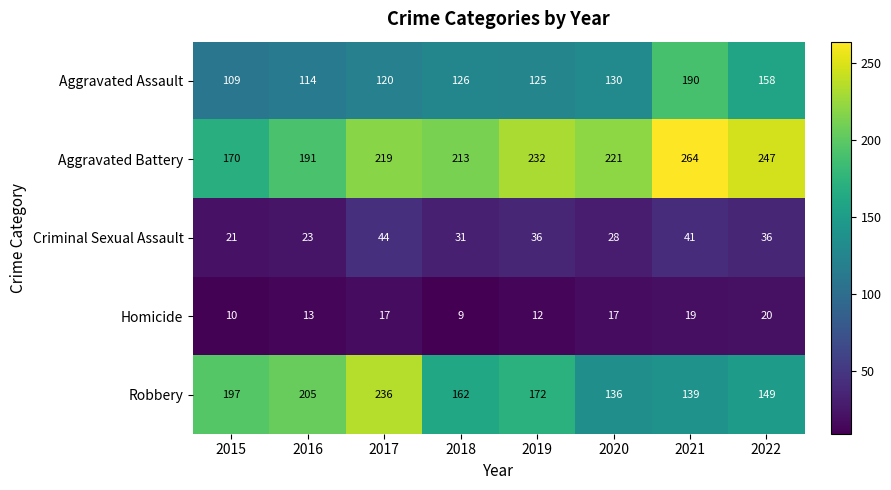

The value of Robbery at 2017 is 58. True or false?

False